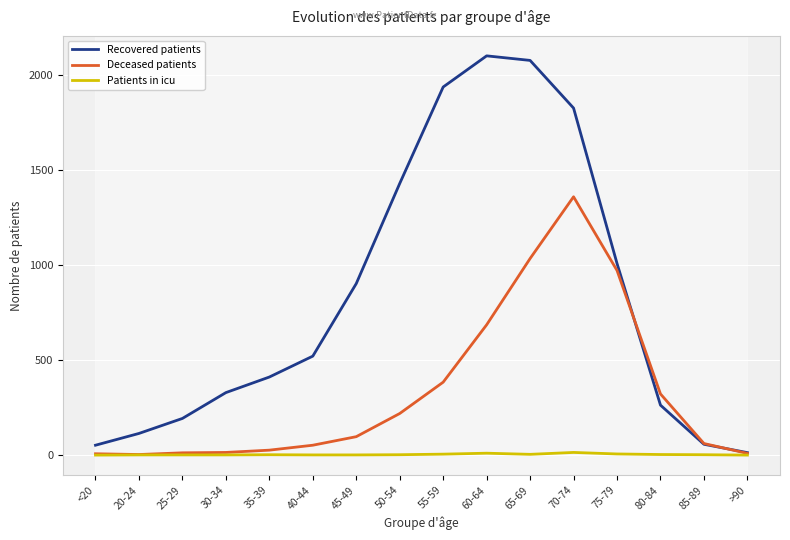

List the series in order of their overall mean, lowest first.

Patients in icu, Deceased patients, Recovered patients